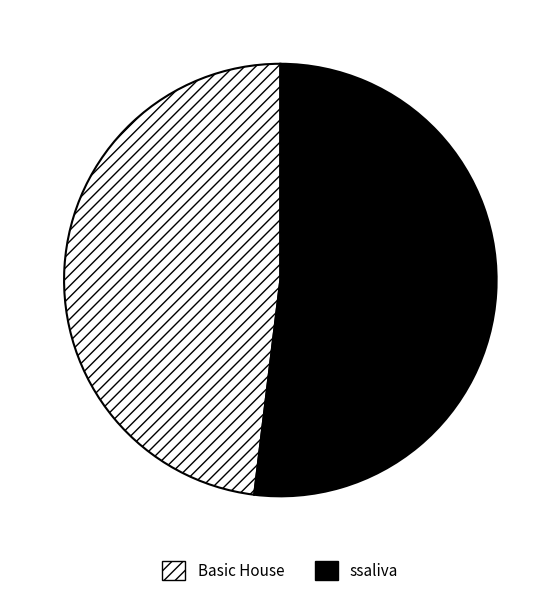

The ssaliva slice represents 52% of the pie. True or false?

True